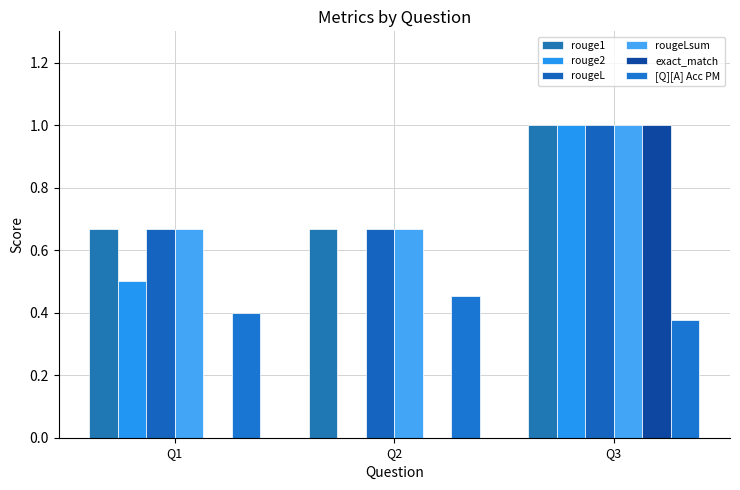

Count the number of categories in the chart.

3